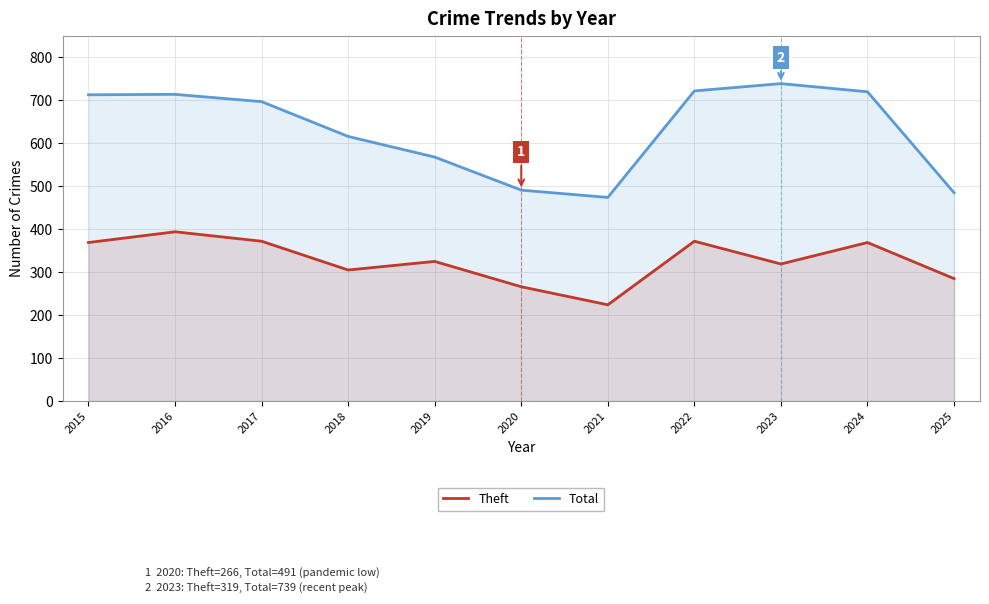

What is the lowest value of the Total series?

474